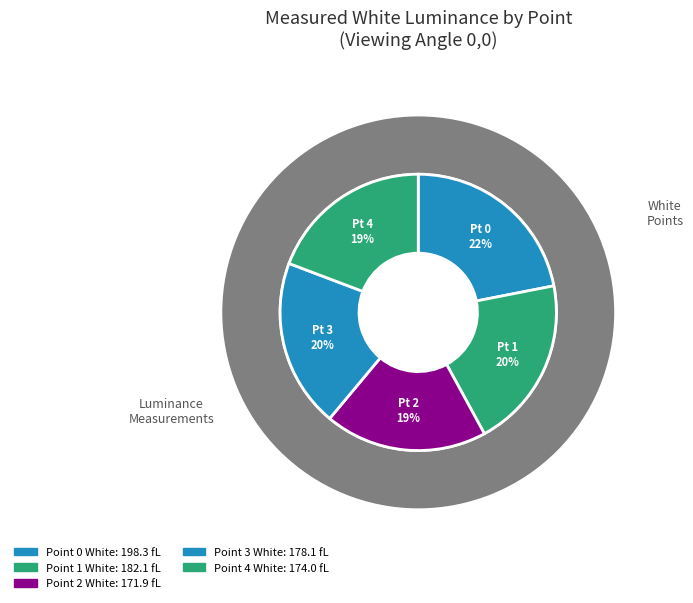

To the nearest percent, what is the average slice percentage?

20%